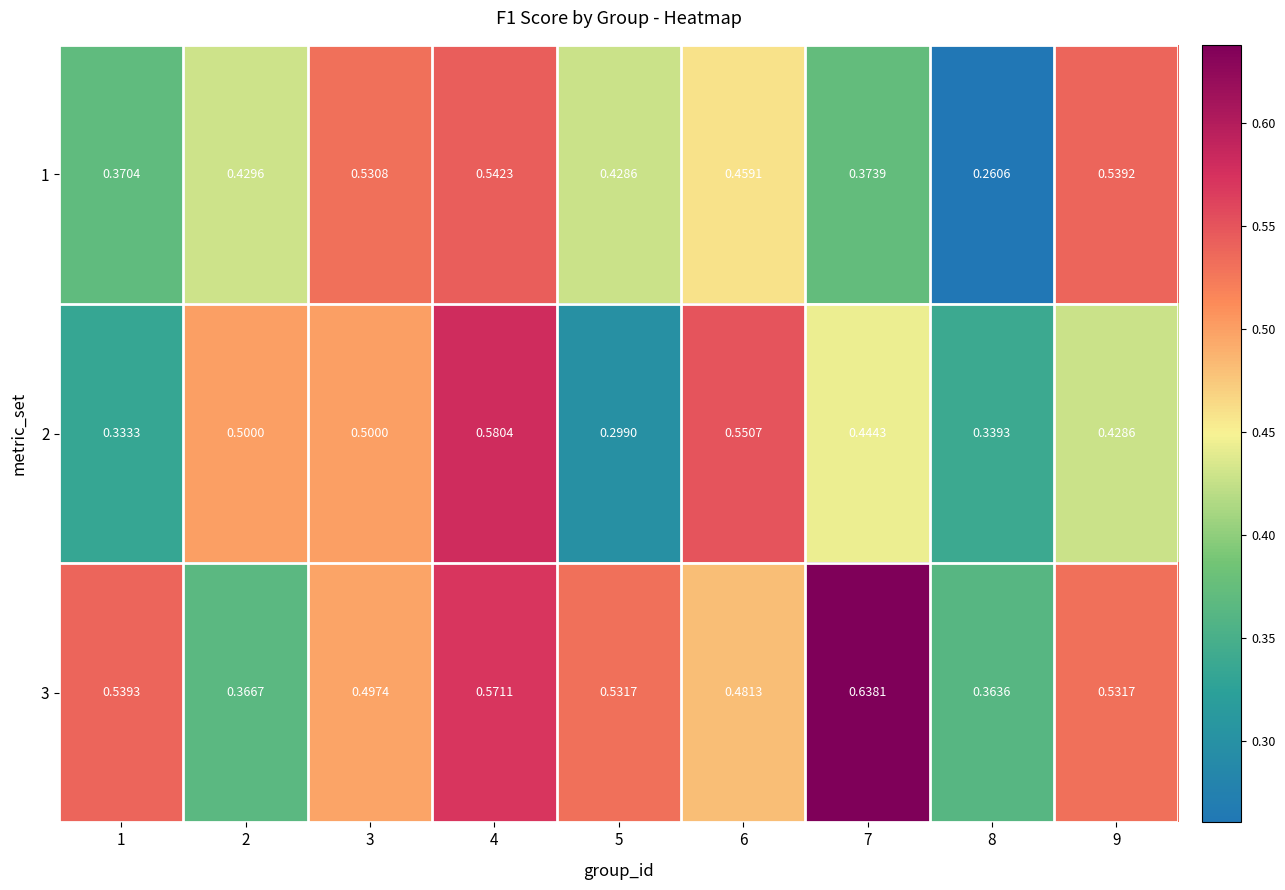

At which category is the sum across all series the highest?

4